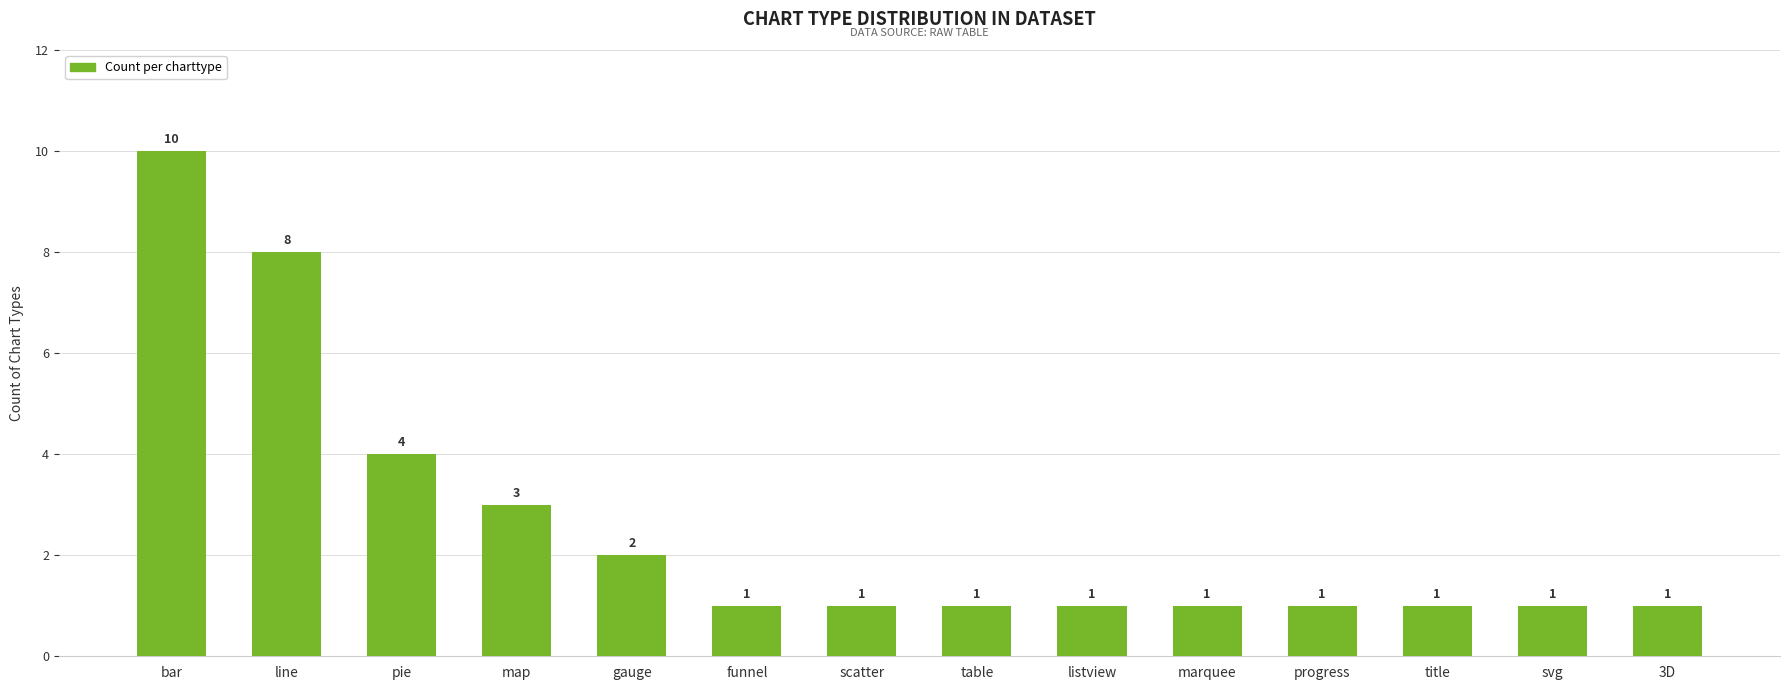

What is the sum of all values?

36